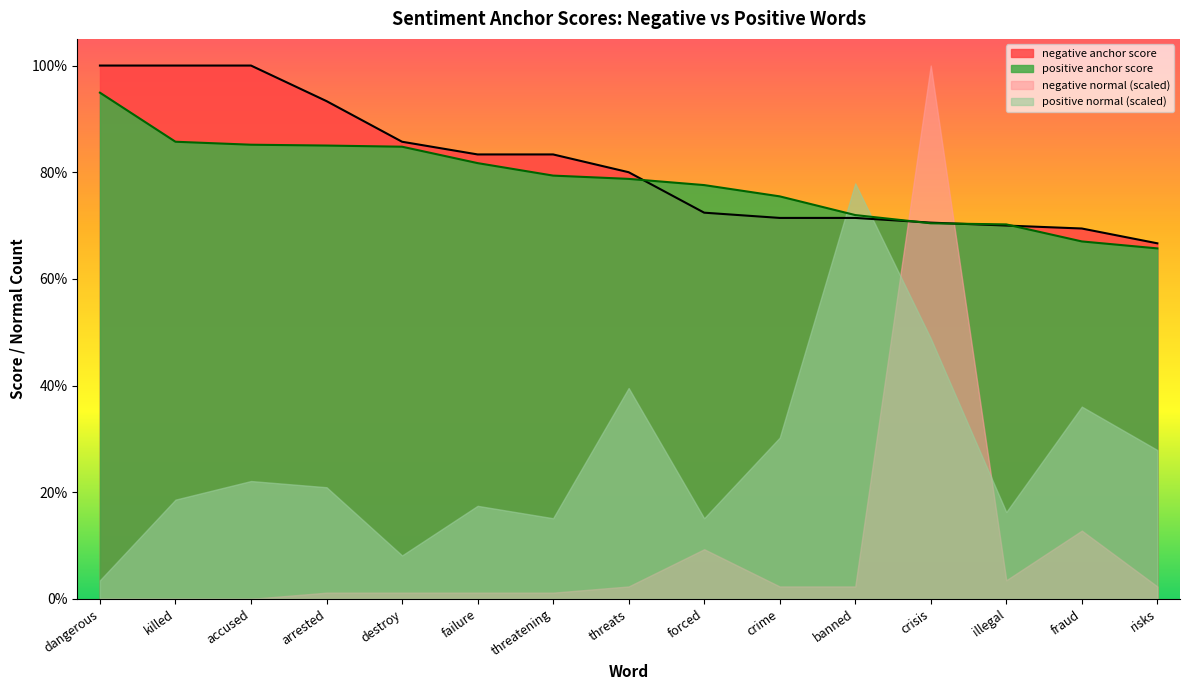

Reading left to right, list all the values displayed in this chart.

negative anchor score: 1.0	1.0	1.0	0.9	0.9	0.8	0.8	0.8	0.7	0.7	0.7	0.7	0.7	0.7	0.7
positive anchor score: 0.9	0.9	0.9	0.8	0.8	0.8	0.8	0.8	0.8	0.8	0.7	0.7	0.7	0.7	0.7